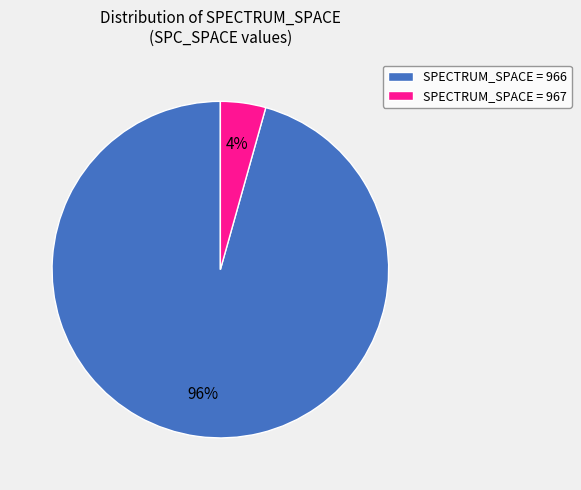

How many segments does this pie chart have?

2